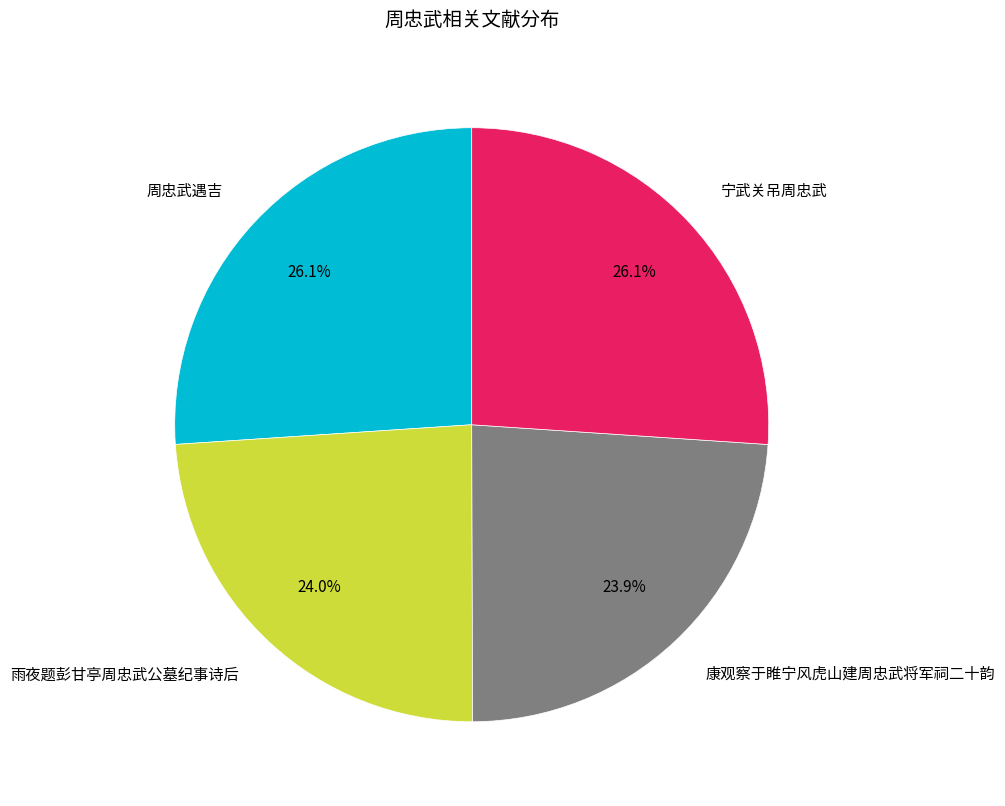

Between 康观察于睢宁风虎山建周忠武将军祠二十韵 and 周忠武遇吉, which is larger?

周忠武遇吉